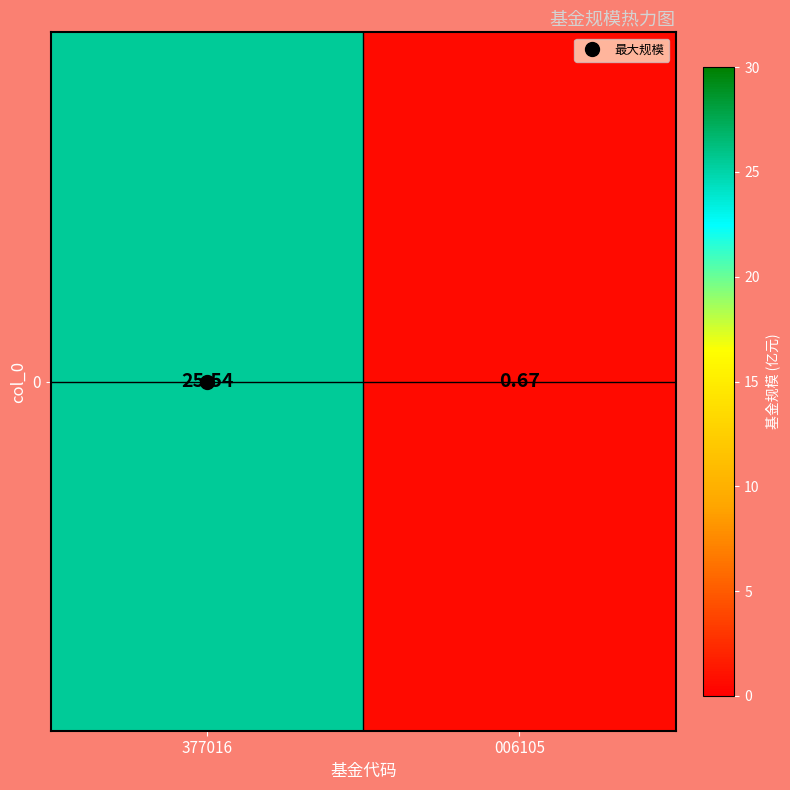

What is the average value?

13.1